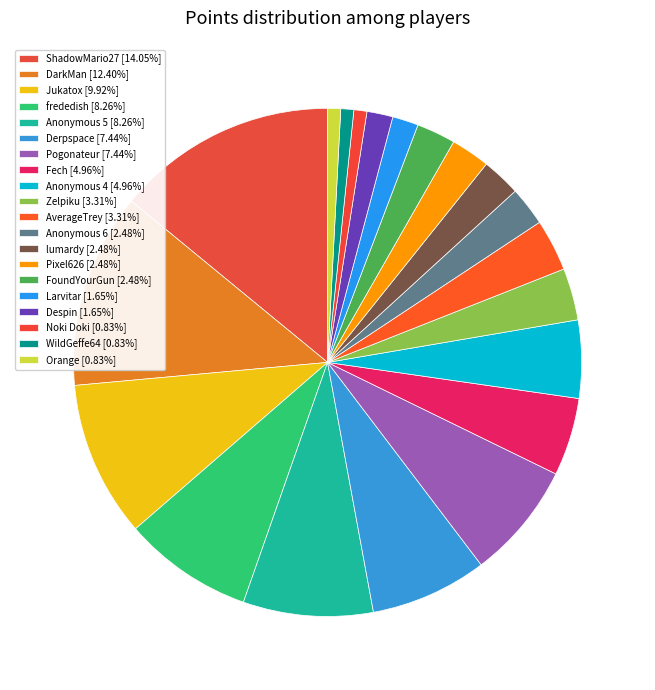

Is the sum of Derpspace and frededish greater than half?

No